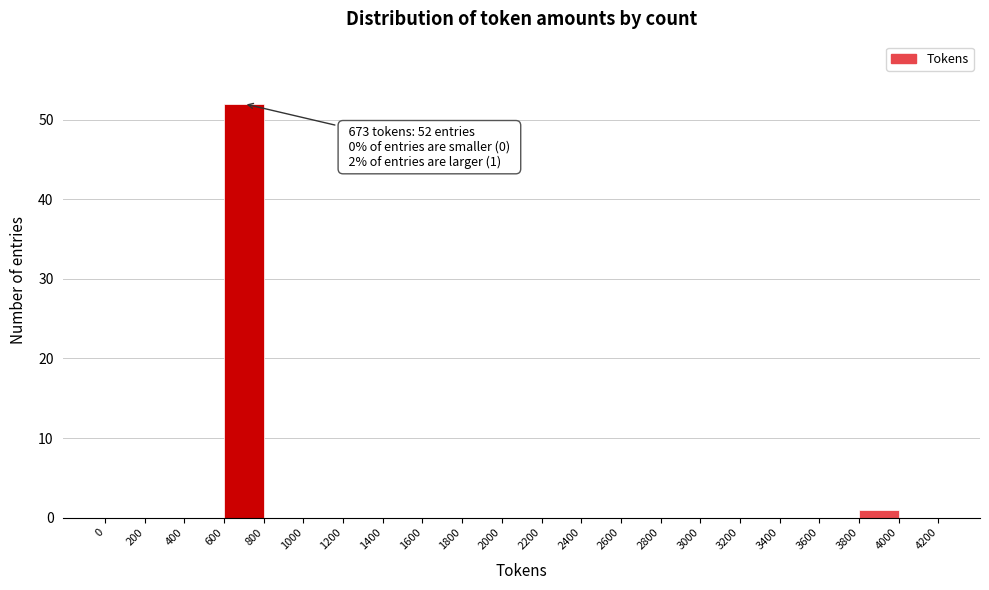

Over which range of the x-axis is the bar tallest?

600 to 800